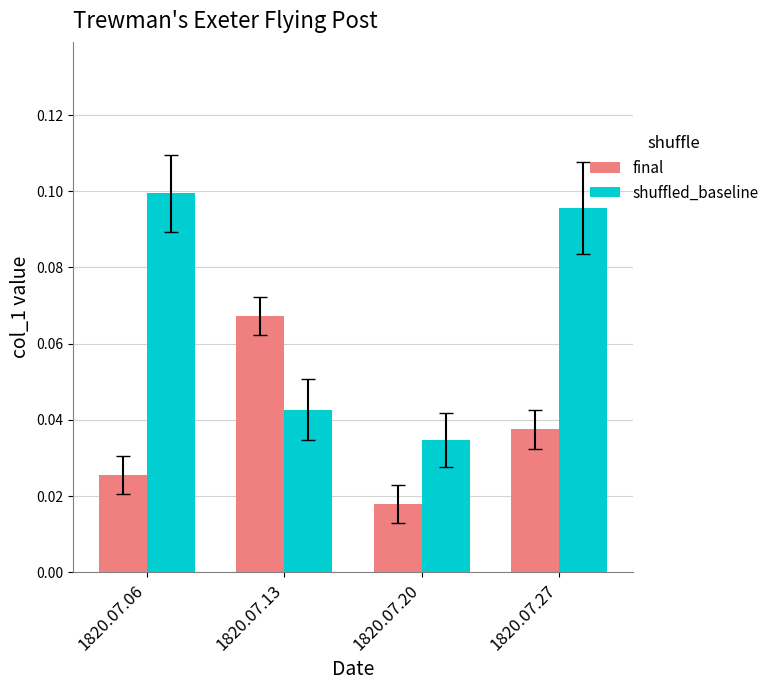

Which series has the widest spread of values?

shuffled_baseline